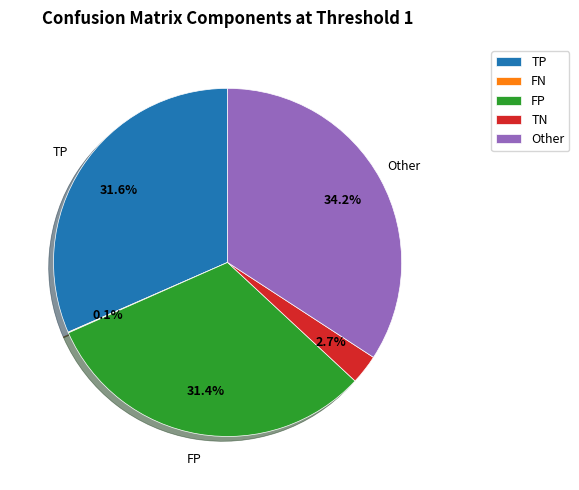

What portion of the pie excludes Other?

65.8%